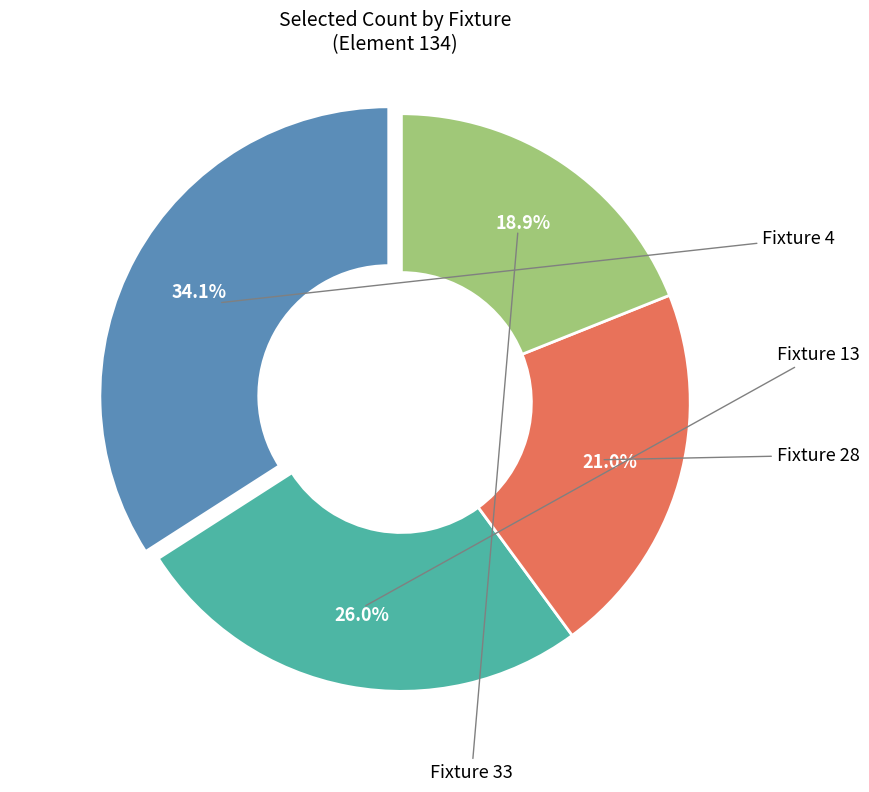

Is there any slice that represents more than half of the pie?

No